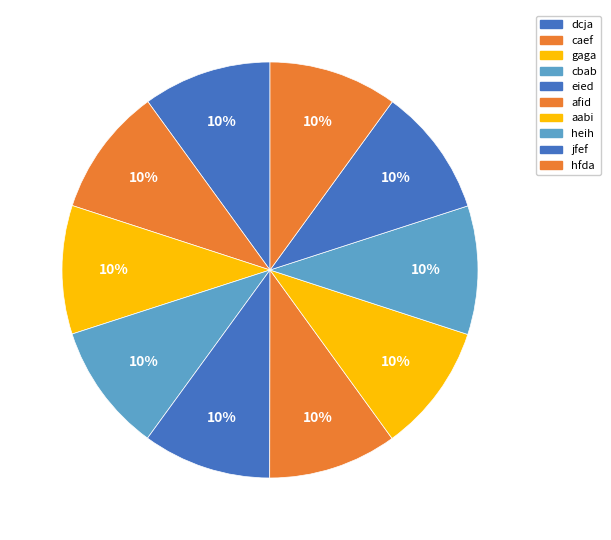

Count the number of slices in the pie.

10